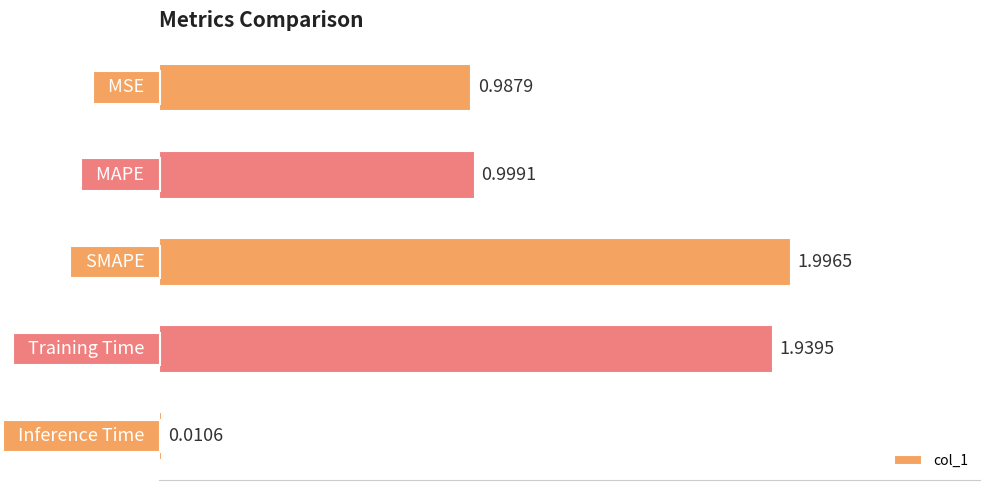

What is the average value?

1.2